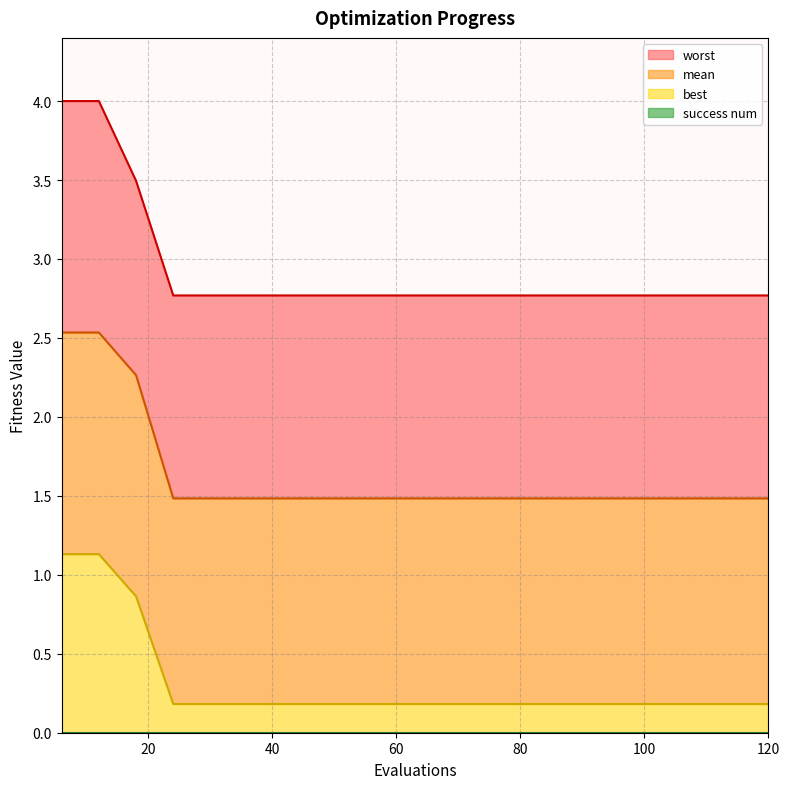

What is the minimum value for mean?

1.5